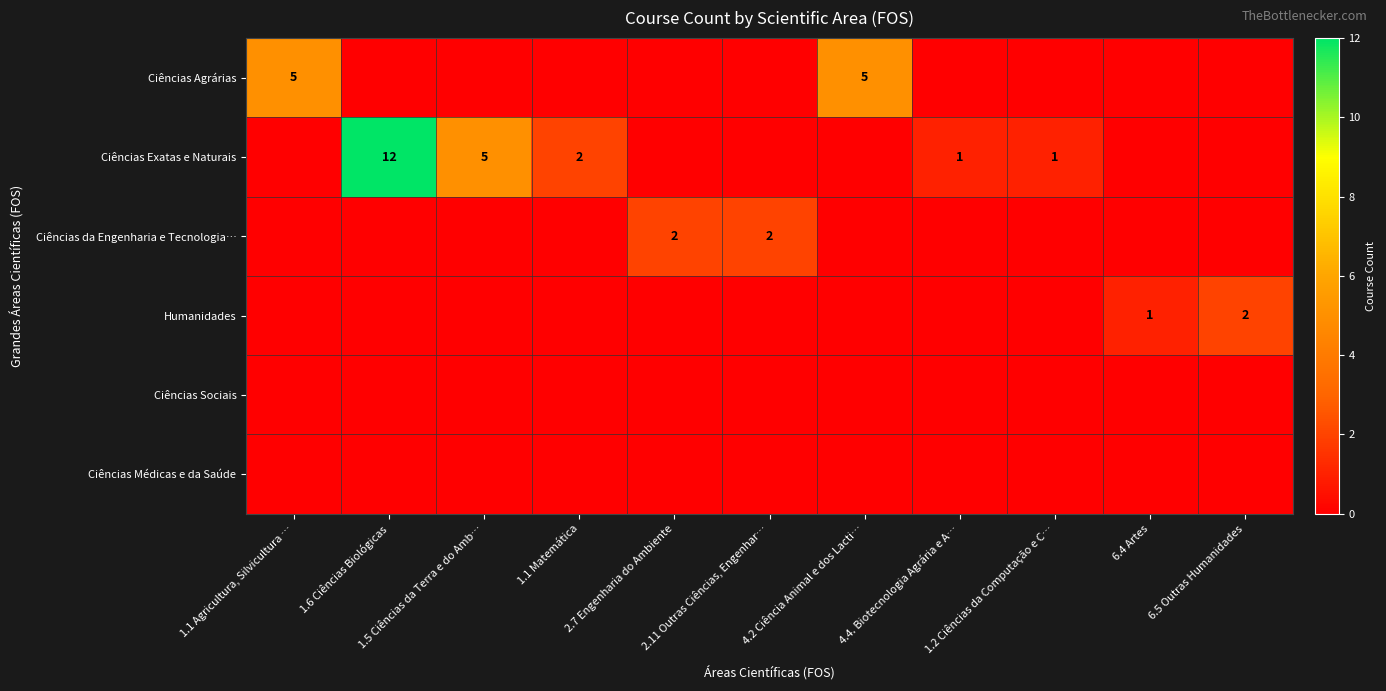

Which label corresponds to the smallest value in the chart?

1.6 Ciências Biológicas